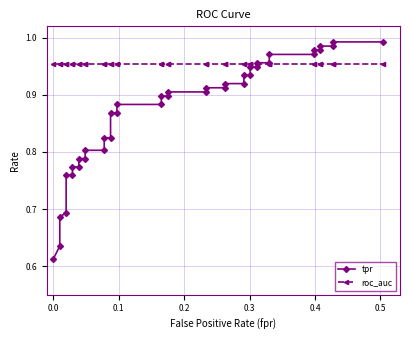

True or false: tpr and roc_auc intersect in this chart.

True